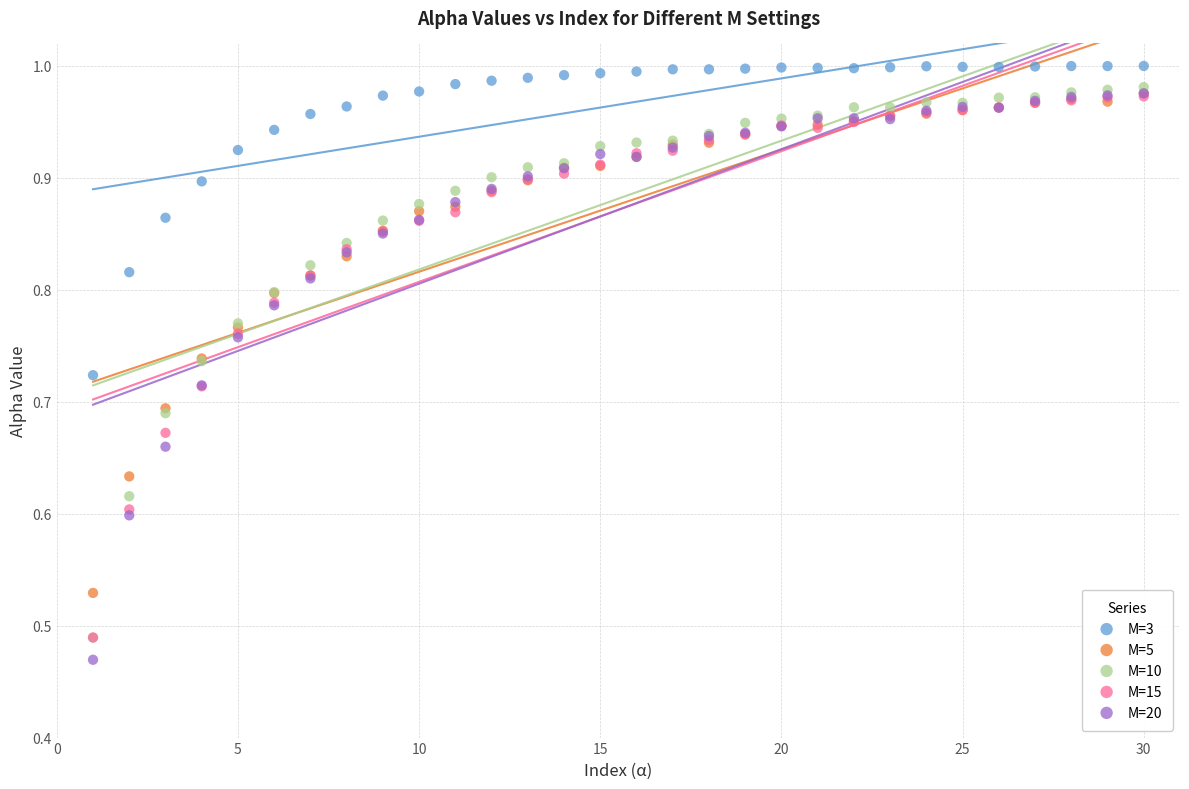

Which series contains the highest Y value?

M=3